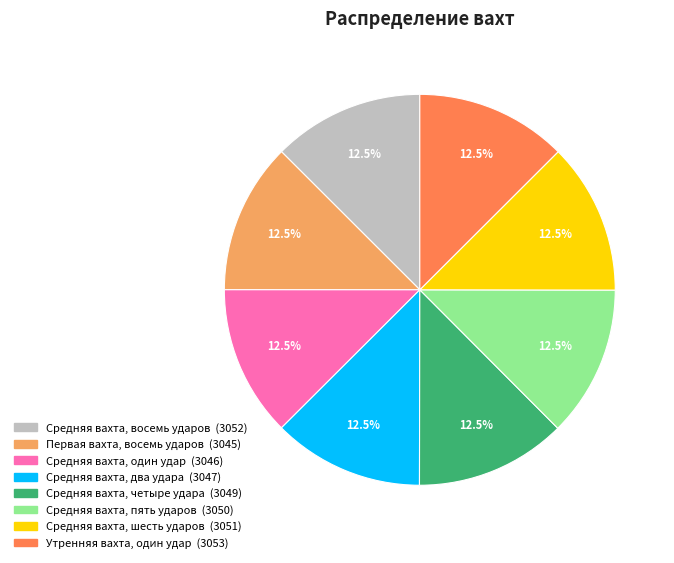

How many slices are in this pie chart?

8